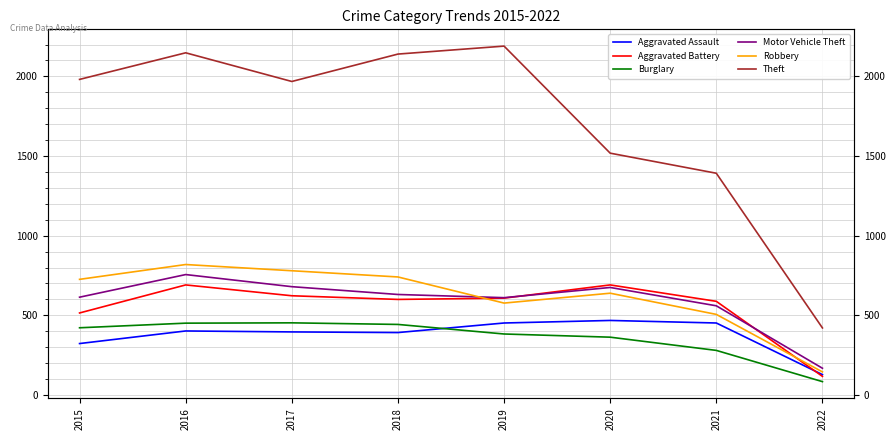

At which label does Robbery first exceed 726?

2016